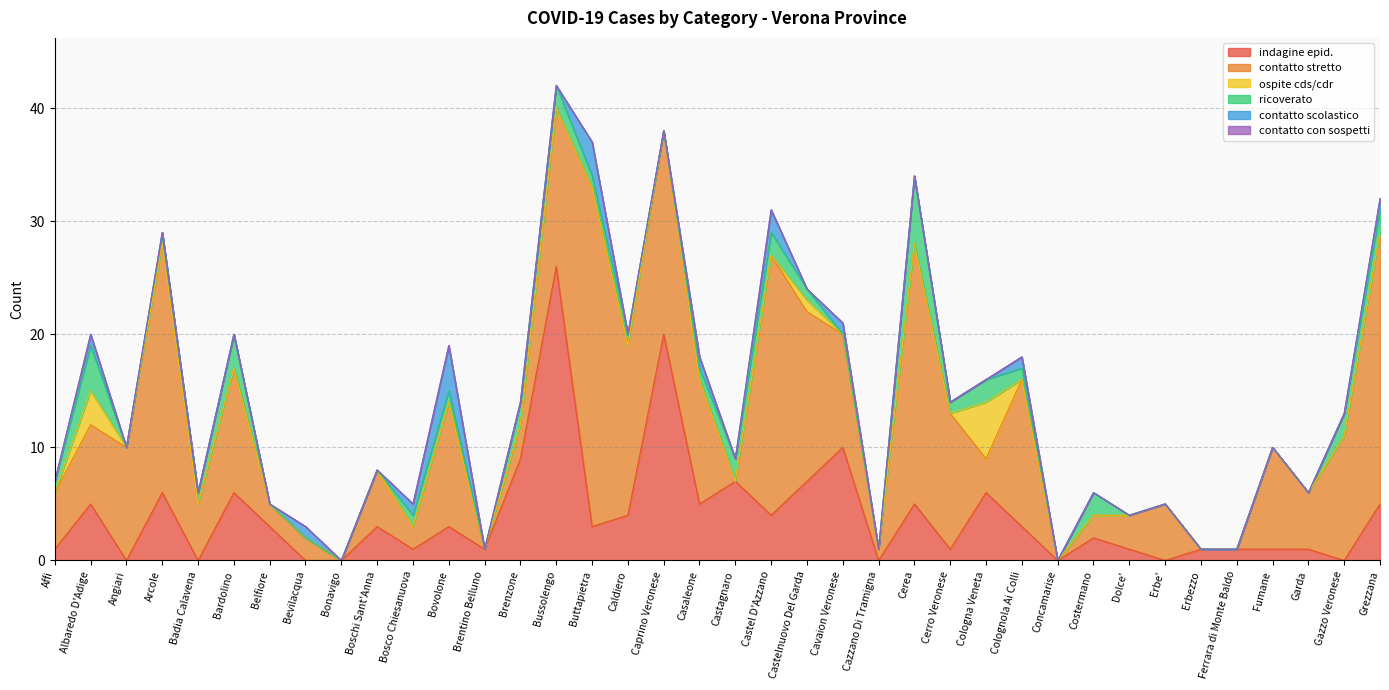

Reading left to right, transcribe all the data shown in this chart.

indagine epid.: Affi=1	Albaredo D'Adige=5	Angiari=0	Arcole=6	Badia Calavena=0	Bardolino=6	Belfiore=3	Bevilacqua=0	Bonavigo=0	Boschi Sant'Anna=3	Bosco Chiesanuova=1	Bovolone=3	Brentino Belluno=1	Brenzone=9	Bussolengo=26	Buttapietra=3	Caldiero=4	Caprino Veronese=20	Casaleone=5	Castagnaro=7	Castel D'Azzano=4	Castelnuovo Del Garda=7	Cavaion Veronese=10	Cazzano Di Tramigna=0	Cerea=5	Cerro Veronese=1	Cologna Veneta=6	Colognola Ai Colli=3	Concamarise=0	Costermano=2	Dolce'=1	Erbe'=0	Erbezzo=1	Ferrara di Monte Baldo=1	Fumane=1	Garda=1	Gazzo Veronese=0	Grezzana=5
contatto stretto: Affi=5	Albaredo D'Adige=7	Angiari=10	Arcole=22	Badia Calavena=5	Bardolino=11	Belfiore=2	Bevilacqua=2	Bonavigo=0	Boschi Sant'Anna=5	Bosco Chiesanuova=2	Bovolone=11	Brentino Belluno=0	Brenzone=3	Bussolengo=14	Buttapietra=30	Caldiero=15	Caprino Veronese=18	Casaleone=11	Castagnaro=0	Castel D'Azzano=23	Castelnuovo Del Garda=15	Cavaion Veronese=10	Cazzano Di Tramigna=1	Cerea=23	Cerro Veronese=12	Cologna Veneta=3	Colognola Ai Colli=13	Concamarise=0	Costermano=2	Dolce'=3	Erbe'=5	Erbezzo=0	Ferrara di Monte Baldo=0	Fumane=9	Garda=5	Gazzo Veronese=11	Grezzana=24
ospite cds/cdr: Affi=0	Albaredo D'Adige=3	Angiari=0	Arcole=0	Badia Calavena=0	Bardolino=0	Belfiore=0	Bevilacqua=0	Bonavigo=0	Boschi Sant'Anna=0	Bosco Chiesanuova=0	Bovolone=0	Brentino Belluno=0	Brenzone=0	Bussolengo=0	Buttapietra=0	Caldiero=0	Caprino Veronese=0	Casaleone=0	Castagnaro=0	Castel D'Azzano=0	Castelnuovo Del Garda=1	Cavaion Veronese=0	Cazzano Di Tramigna=0	Cerea=0	Cerro Veronese=0	Cologna Veneta=5	Colognola Ai Colli=0	Concamarise=0	Costermano=0	Dolce'=0	Erbe'=0	Erbezzo=0	Ferrara di Monte Baldo=0	Fumane=0	Garda=0	Gazzo Veronese=0	Grezzana=0
ricoverato: Affi=1	Albaredo D'Adige=4	Angiari=0	Arcole=1	Badia Calavena=1	Bardolino=3	Belfiore=0	Bevilacqua=0	Bonavigo=0	Boschi Sant'Anna=0	Bosco Chiesanuova=1	Bovolone=1	Brentino Belluno=0	Brenzone=2	Bussolengo=2	Buttapietra=1	Caldiero=1	Caprino Veronese=0	Casaleone=1	Castagnaro=2	Castel D'Azzano=2	Castelnuovo Del Garda=1	Cavaion Veronese=0	Cazzano Di Tramigna=0	Cerea=6	Cerro Veronese=1	Cologna Veneta=2	Colognola Ai Colli=1	Concamarise=0	Costermano=2	Dolce'=0	Erbe'=0	Erbezzo=0	Ferrara di Monte Baldo=0	Fumane=0	Garda=0	Gazzo Veronese=2	Grezzana=2
contatto scolastico: Affi=0	Albaredo D'Adige=1	Angiari=0	Arcole=0	Badia Calavena=0	Bardolino=0	Belfiore=0	Bevilacqua=1	Bonavigo=0	Boschi Sant'Anna=0	Bosco Chiesanuova=1	Bovolone=4	Brentino Belluno=0	Brenzone=0	Bussolengo=0	Buttapietra=3	Caldiero=0	Caprino Veronese=0	Casaleone=1	Castagnaro=0	Castel D'Azzano=2	Castelnuovo Del Garda=0	Cavaion Veronese=1	Cazzano Di Tramigna=0	Cerea=0	Cerro Veronese=0	Cologna Veneta=0	Colognola Ai Colli=1	Concamarise=0	Costermano=0	Dolce'=0	Erbe'=0	Erbezzo=0	Ferrara di Monte Baldo=0	Fumane=0	Garda=0	Gazzo Veronese=0	Grezzana=1
contatto con sospetti: Affi=0	Albaredo D'Adige=0	Angiari=0	Arcole=0	Badia Calavena=0	Bardolino=0	Belfiore=0	Bevilacqua=0	Bonavigo=0	Boschi Sant'Anna=0	Bosco Chiesanuova=0	Bovolone=0	Brentino Belluno=0	Brenzone=0	Bussolengo=0	Buttapietra=0	Caldiero=0	Caprino Veronese=0	Casaleone=0	Castagnaro=0	Castel D'Azzano=0	Castelnuovo Del Garda=0	Cavaion Veronese=0	Cazzano Di Tramigna=0	Cerea=0	Cerro Veronese=0	Cologna Veneta=0	Colognola Ai Colli=0	Concamarise=0	Costermano=0	Dolce'=0	Erbe'=0	Erbezzo=0	Ferrara di Monte Baldo=0	Fumane=0	Garda=0	Gazzo Veronese=0	Grezzana=0